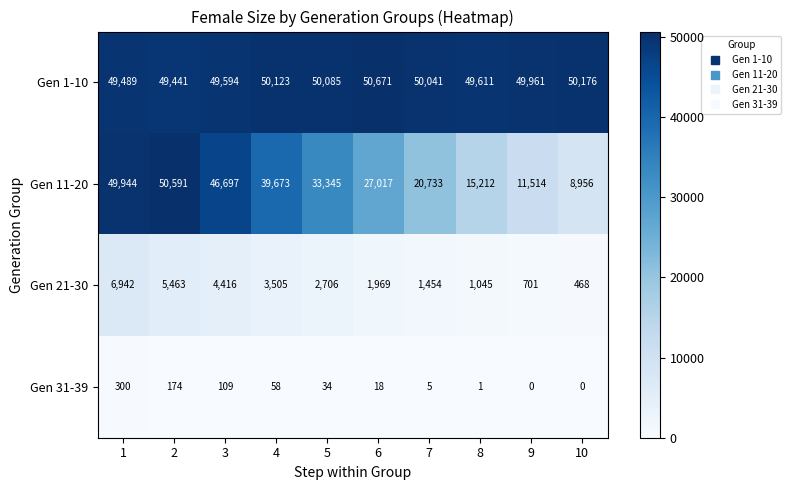

What value does the Gen 21-30 series have at 7, to the nearest 100?

1500